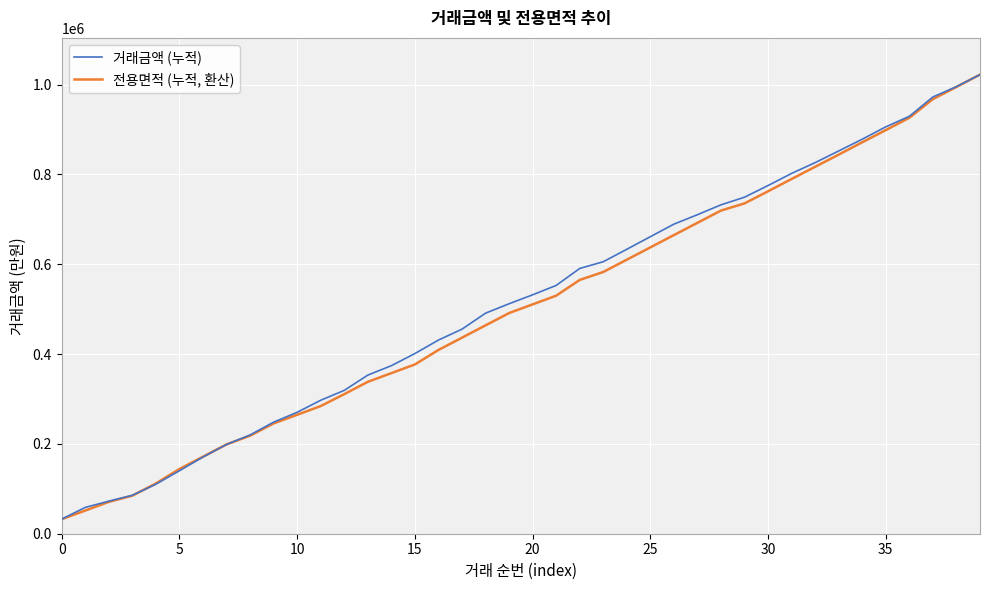

Rank the series by their average value, from highest to lowest.

거래금액 (누적), 전용면적 (누적, 환산)